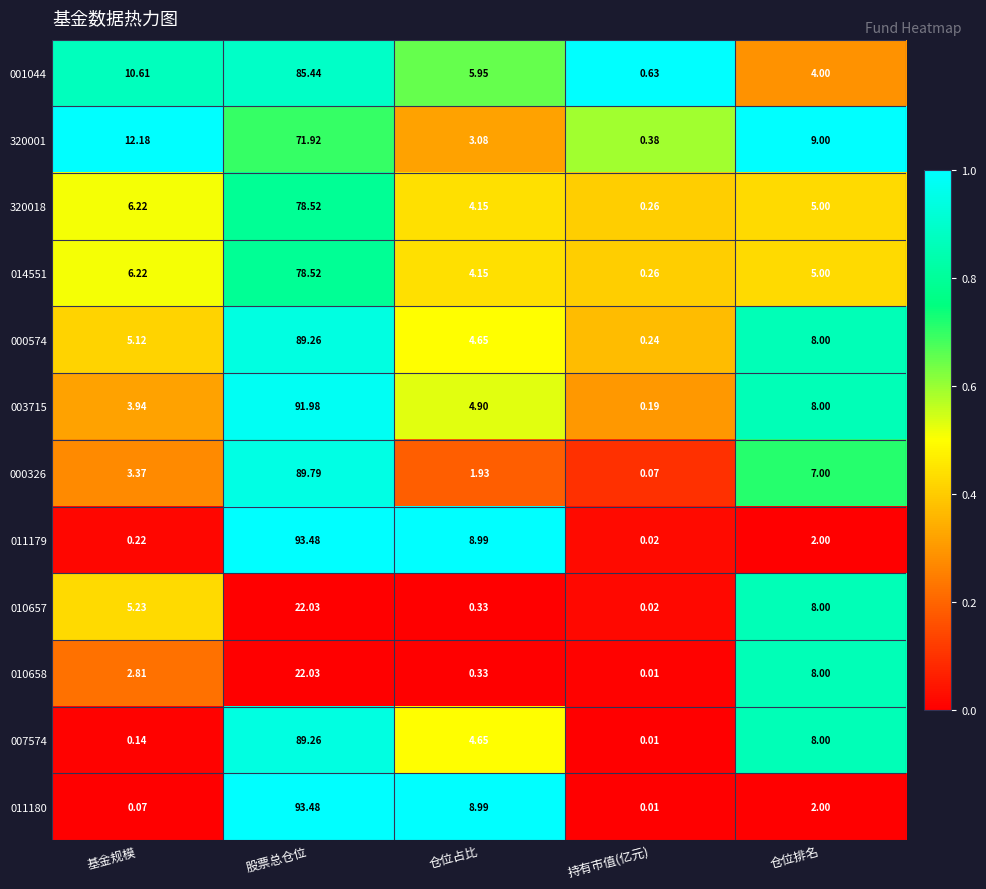

At which category is the sum across all series the highest?

股票总仓位